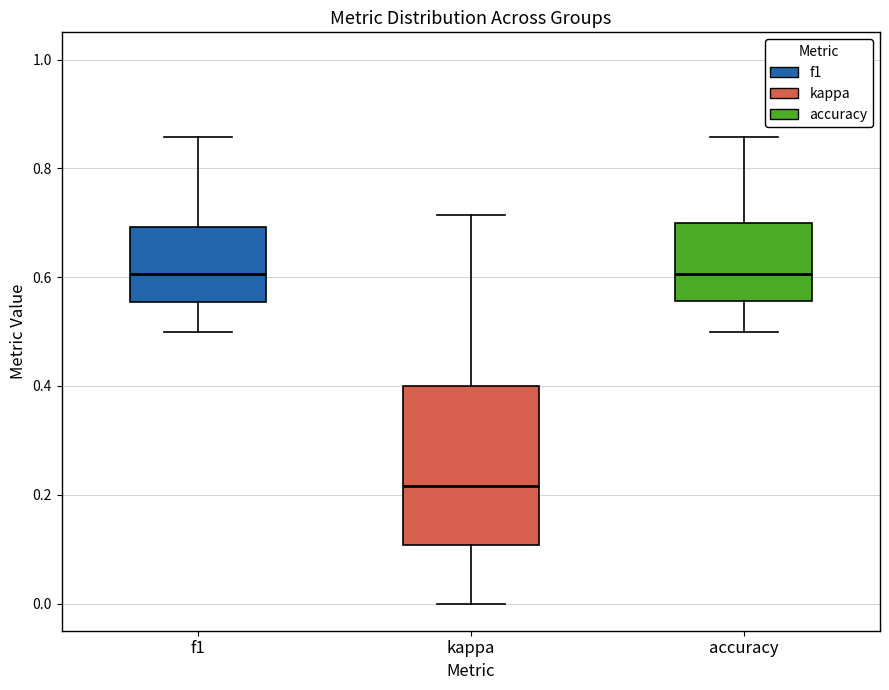

Where is the upper edge of the box for kappa on the y-axis? The values are not printed on the chart, so give them approximately, as read against the axis.

0.40